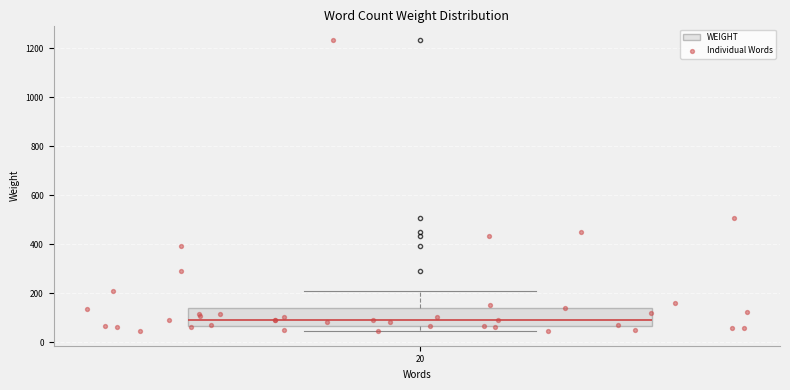

Transcribe this box plot: give where the median line is, the range the box spans, and where the two whiskers end, as read against the y-axis. The values are not printed on the chart, so give them approximately, as read against the axis.

median 100, box 60 to 140, whiskers 40 to 220